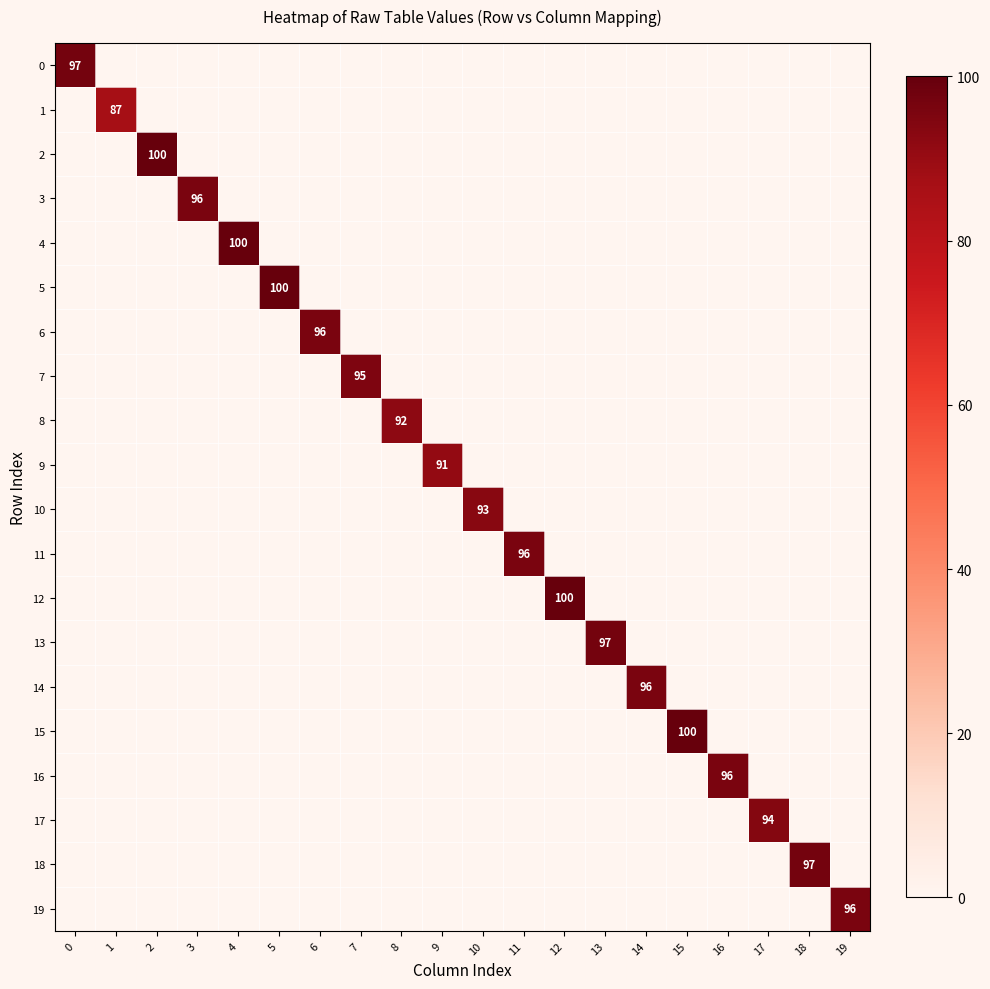

At which category is the sum across all series the highest?

2